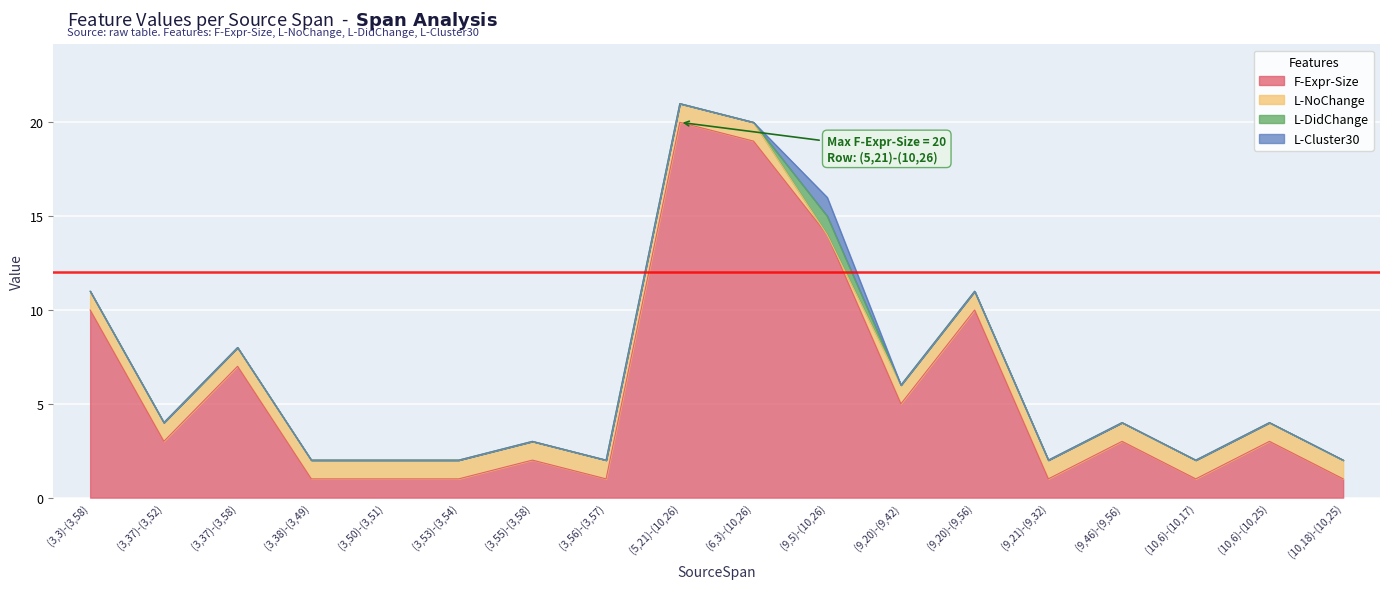

Rank the series at (9,20)-(9,56) from lowest to highest value.

L-DidChange, L-Cluster30, L-NoChange, F-Expr-Size